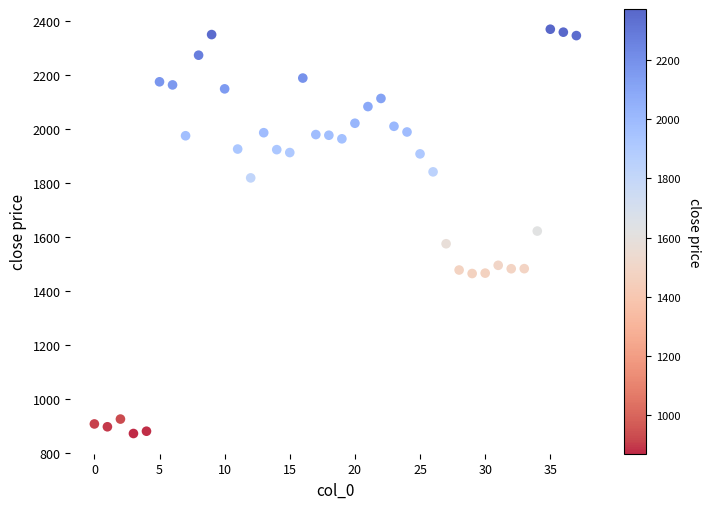

What is the range of Y values (max minus min)?

1499.9